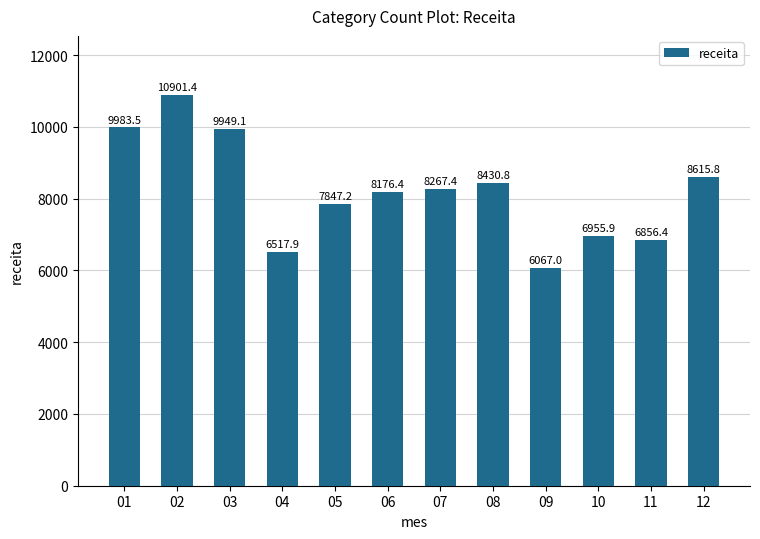

What is the ratio of the value at 04 to the value at 01?

0.7